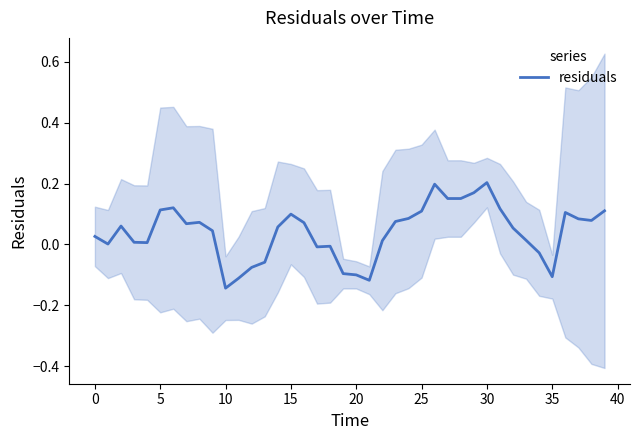

How many categories are shown in the chart?

40